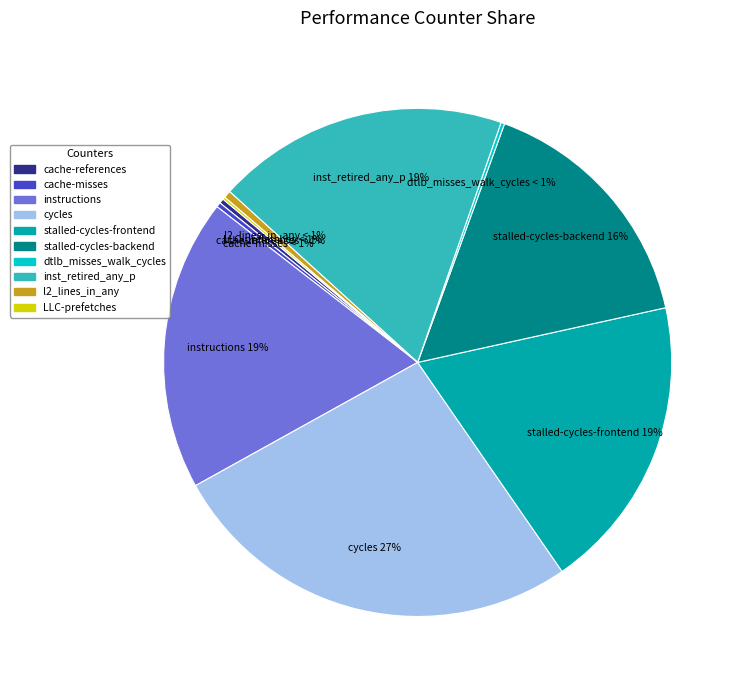

To the nearest percent, what is the average slice percentage?

10%